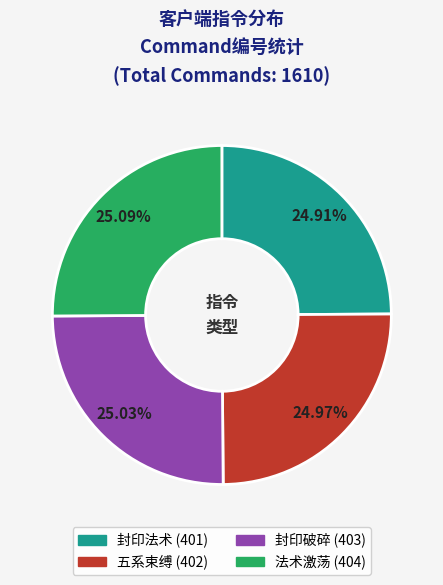

Does 法术激荡 represent more than half of the total?

No